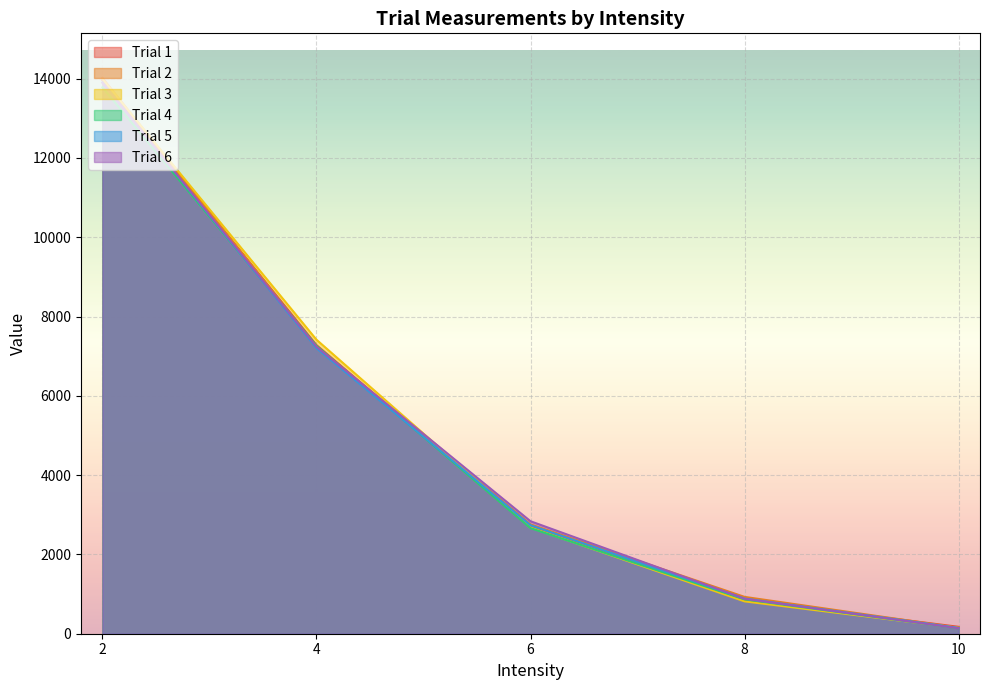

Where do Trial 2 and Trial 1 first cross each other?

2 and 4